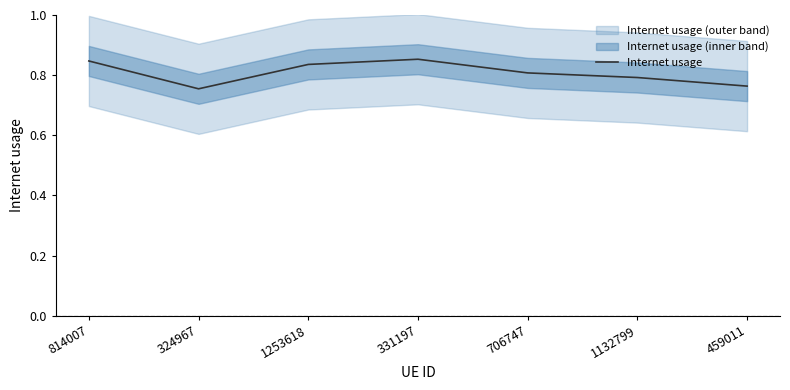

How many categories are shown in the chart?

7